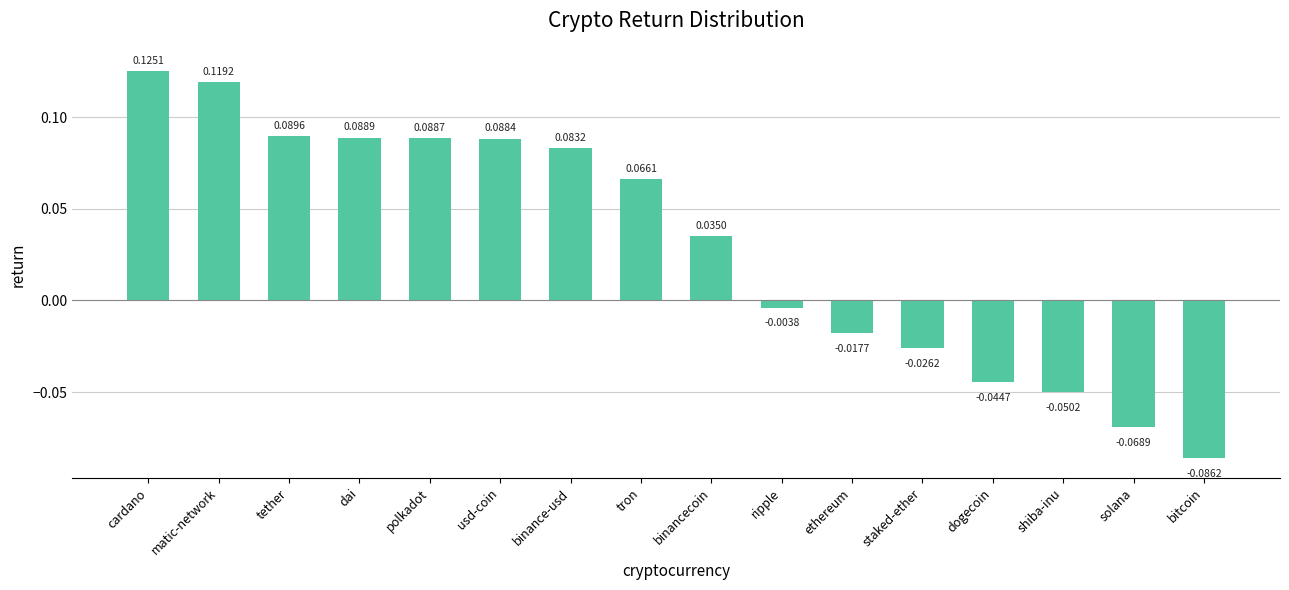

What is the label of the 16th bar from the left?

bitcoin